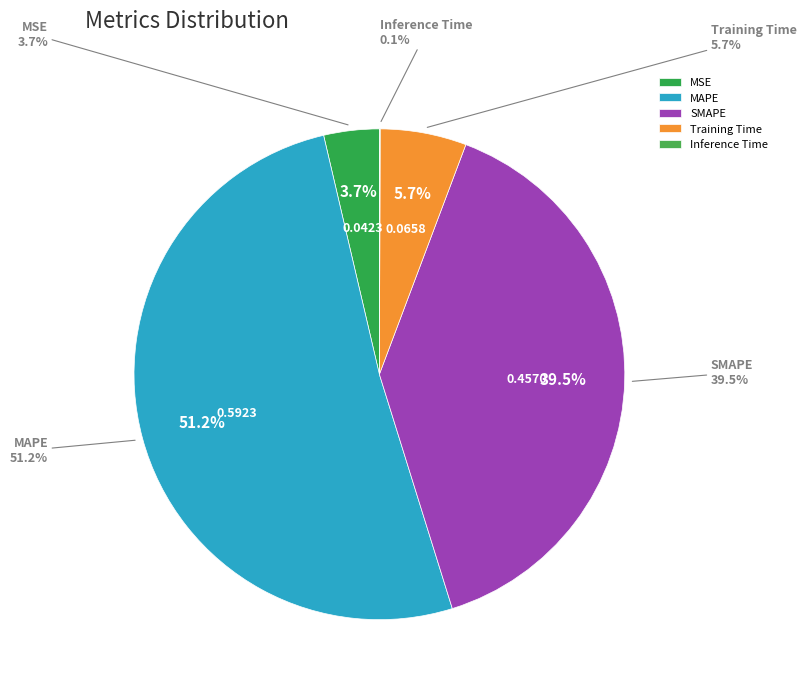

Is it true that MSE is 11% of the pie?

False